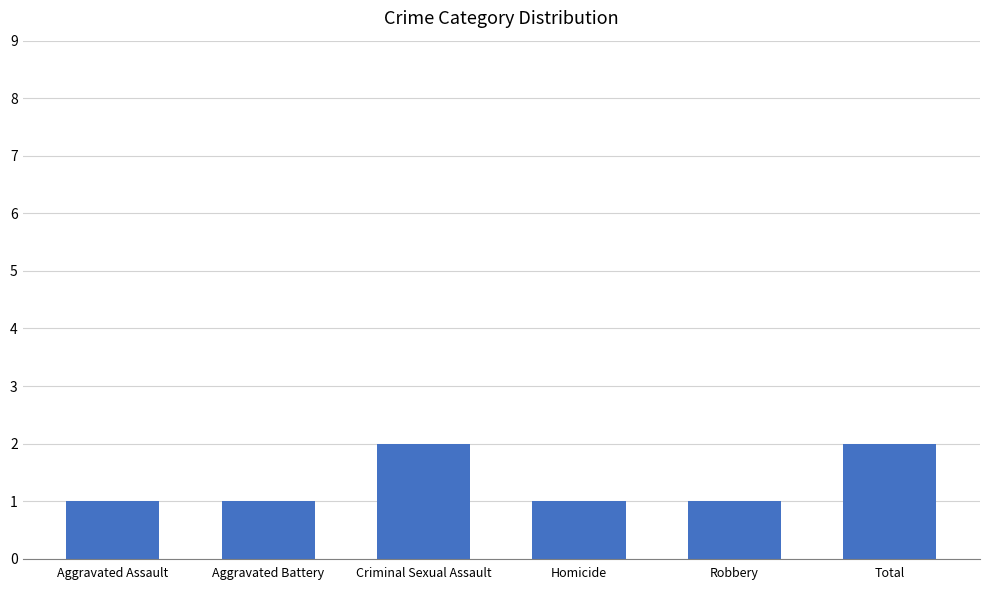

What is the minimum value shown in the chart?

1